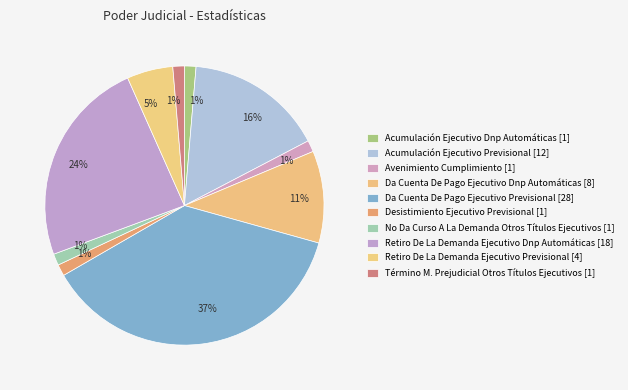

To the nearest percent, what is the average slice percentage?

10%